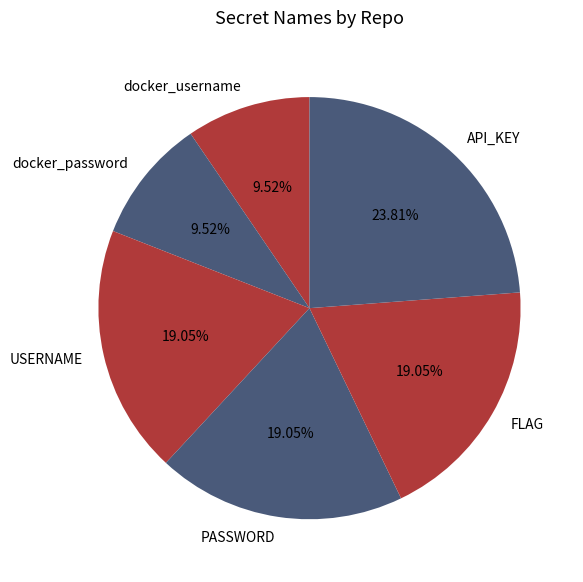

What percentage is the API_KEY slice, to the nearest percent?

24%